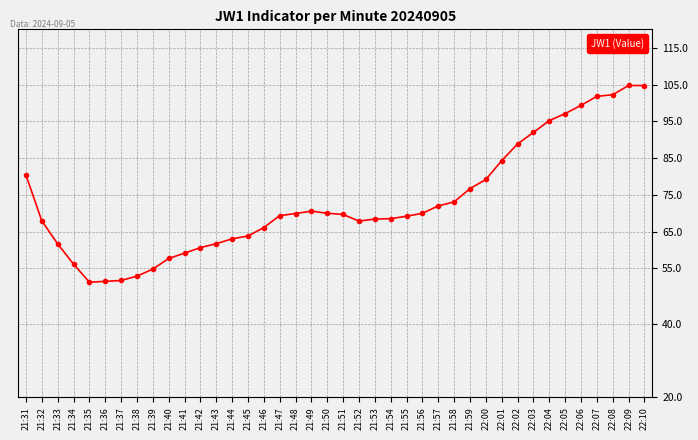

What is the change in value from 21:37 to 21:54?

+16.8